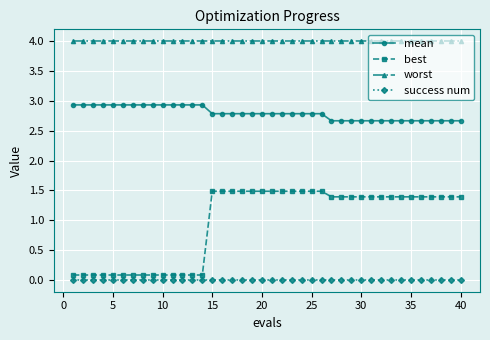

Reading left to right, list all the values displayed in this chart.

mean: 2.9	2.9	2.9	2.9	2.9	2.9	2.9	2.9	2.9	2.9	2.9	2.9	2.9	2.9	2.8	2.8	2.8	2.8	2.8	2.8	2.8	2.8	2.8	2.8	2.8	2.8	2.7	2.7	2.7	2.7	2.7	2.7	2.7	2.7	2.7	2.7	2.7	2.7	2.7	2.7
best: 0.1	0.1	0.1	0.1	0.1	0.1	0.1	0.1	0.1	0.1	0.1	0.1	0.1	0.1	1.5	1.5	1.5	1.5	1.5	1.5	1.5	1.5	1.5	1.5	1.5	1.5	1.4	1.4	1.4	1.4	1.4	1.4	1.4	1.4	1.4	1.4	1.4	1.4	1.4	1.4
worst: 4.0	4.0	4.0	4.0	4.0	4.0	4.0	4.0	4.0	4.0	4.0	4.0	4.0	4.0	4.0	4.0	4.0	4.0	4.0	4.0	4.0	4.0	4.0	4.0	4.0	4.0	4.0	4.0	4.0	4.0	4.0	4.0	4.0	4.0	4.0	4.0	4.0	4.0	4.0	4.0
success num: 0.0	0.0	0.0	0.0	0.0	0.0	0.0	0.0	0.0	0.0	0.0	0.0	0.0	0.0	0.0	0.0	0.0	0.0	0.0	0.0	0.0	0.0	0.0	0.0	0.0	0.0	0.0	0.0	0.0	0.0	0.0	0.0	0.0	0.0	0.0	0.0	0.0	0.0	0.0	0.0